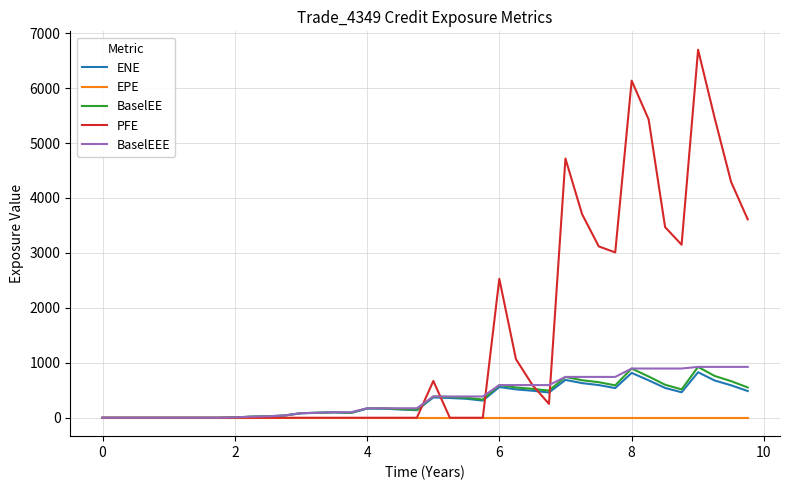

Which series has the largest total across all categories?

PFE